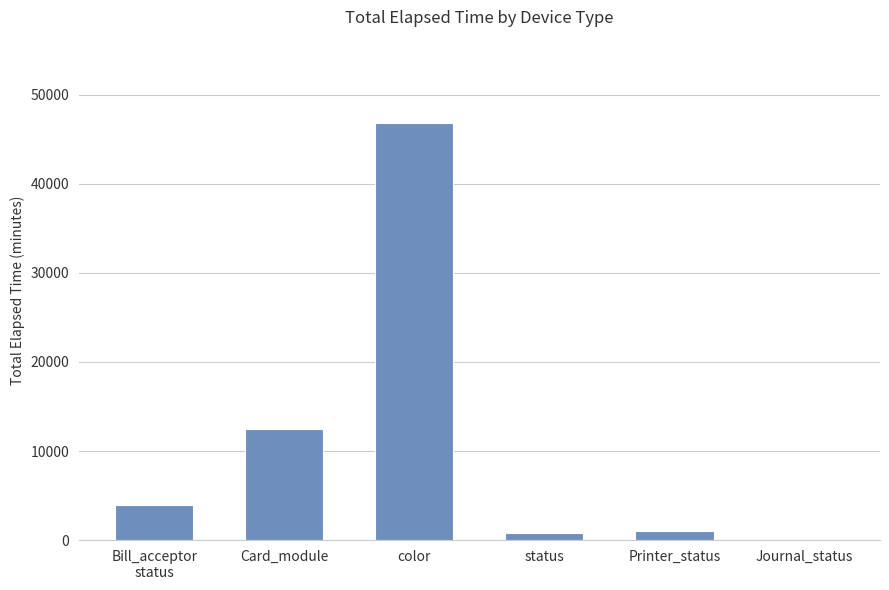

Are the bars horizontal?

No